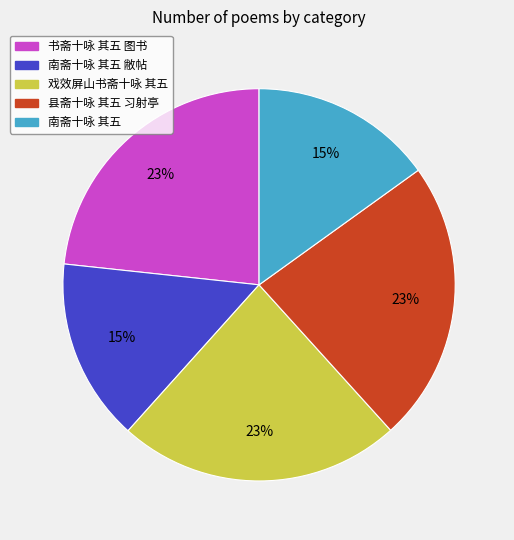

To the nearest percent, what is the average slice percentage?

20%